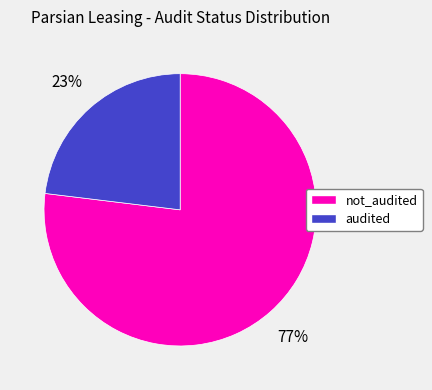

Does not_audited account for over 50% of the chart?

Yes